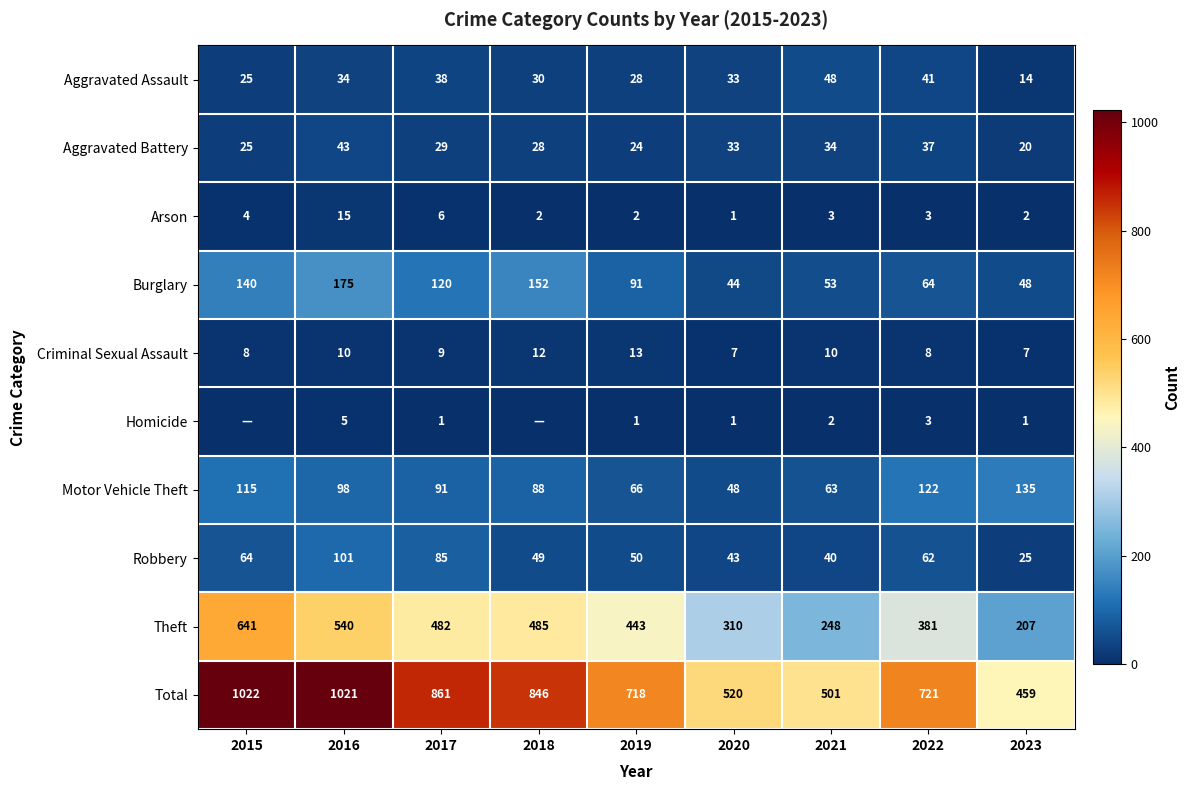

Is it true that Robbery equals 69 at 2018?

False